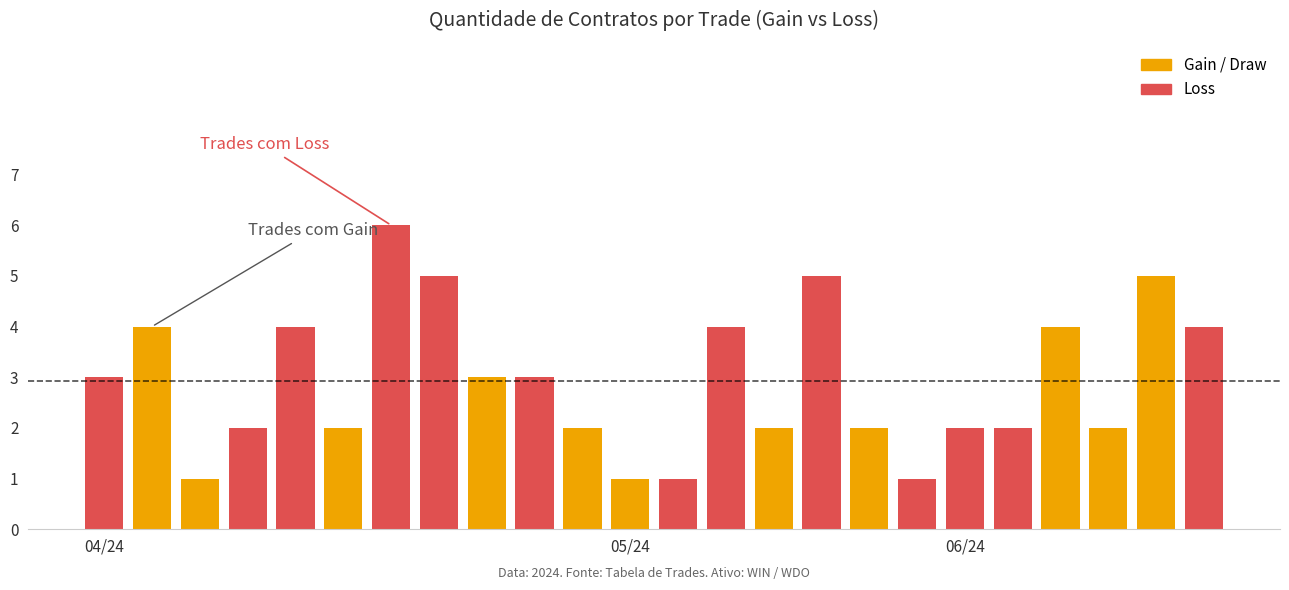

What is the difference between the maximum and minimum values?

5